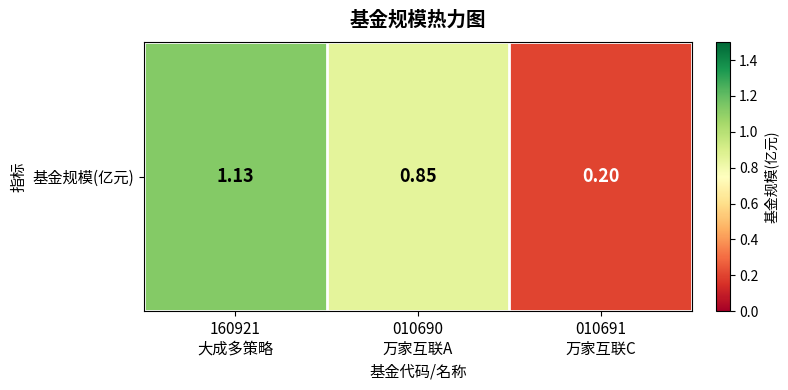

What is the difference between the maximum and minimum values?

0.9